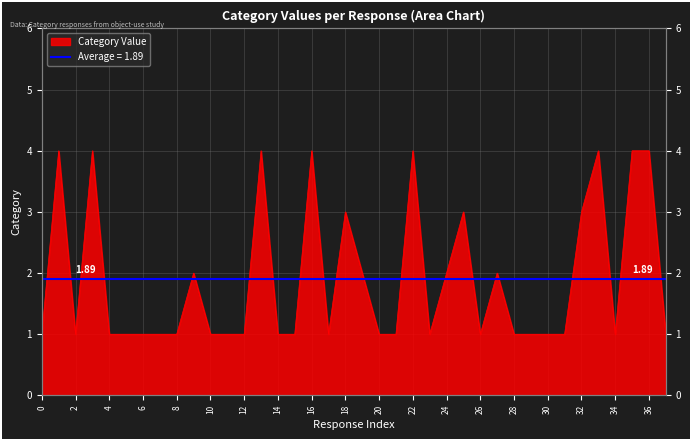

True or false: the data has more than 0 interior local peaks.

True